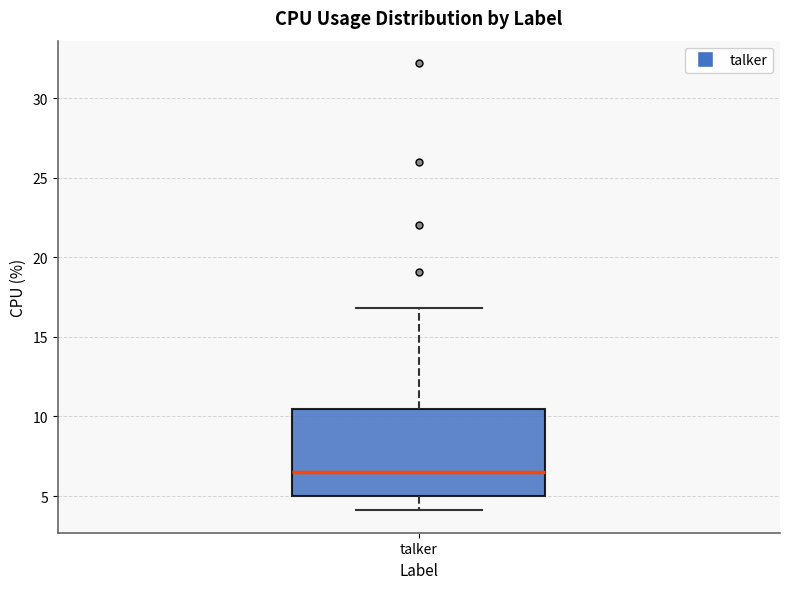

Read this box plot against the y-axis: the position of the median line, the range covered by the box, and the ends of both whiskers. The values are not printed on the chart, so give them approximately, as read against the axis.

median 6.5, box 5.0 to 10.5, whiskers 4.0 to 17.0